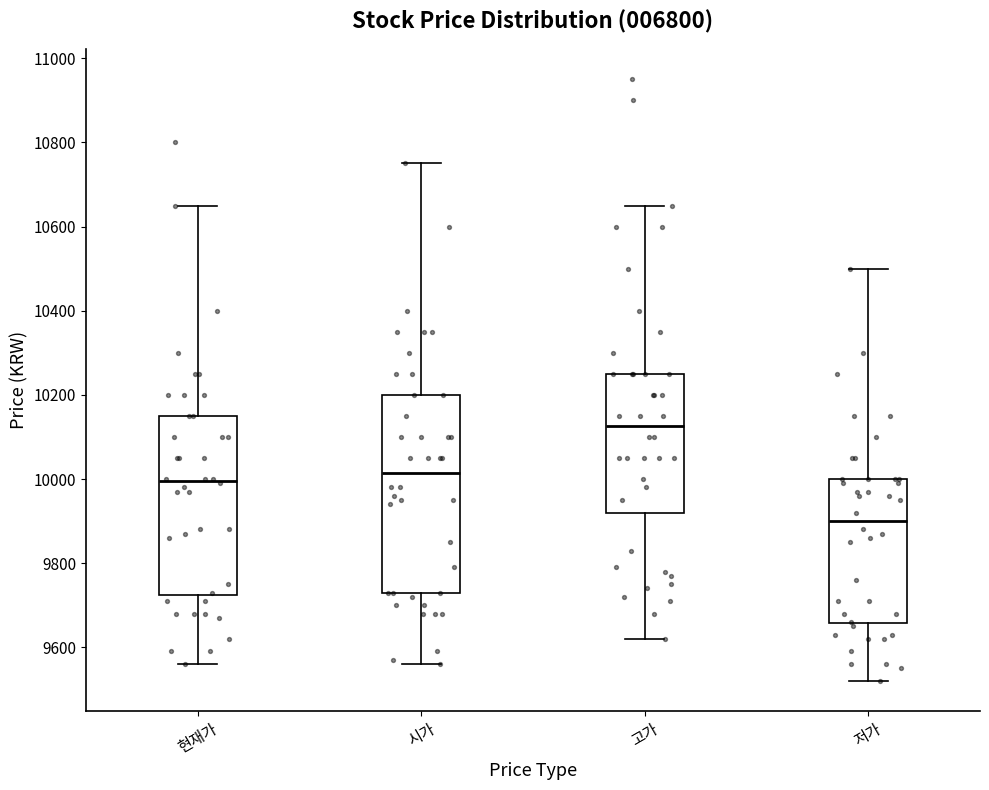

Where does the lower whisker of the box for 저가 end on the y-axis? The values are not printed on the chart, so give them approximately, as read against the axis.

9520